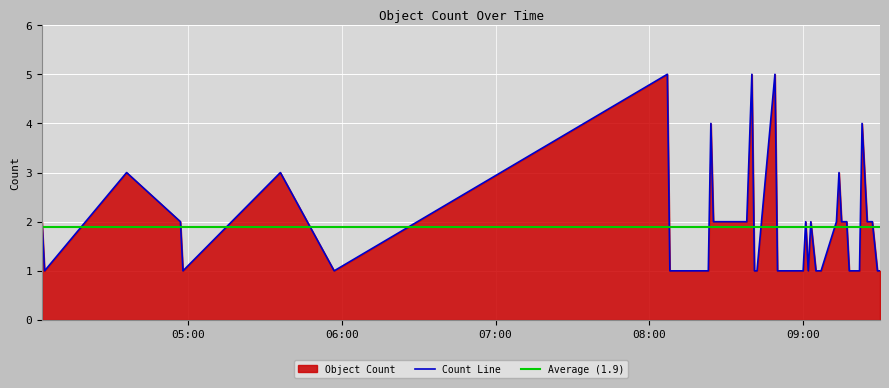

How many data points are less than 2?

20